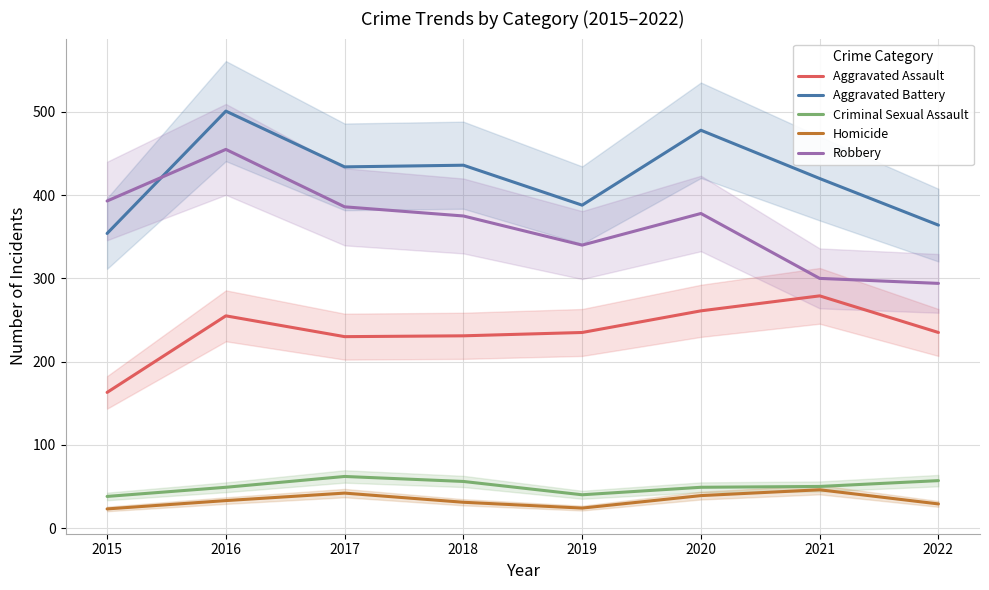

What is the difference between the Criminal Sexual Assault values at 2018 and 2020?

7